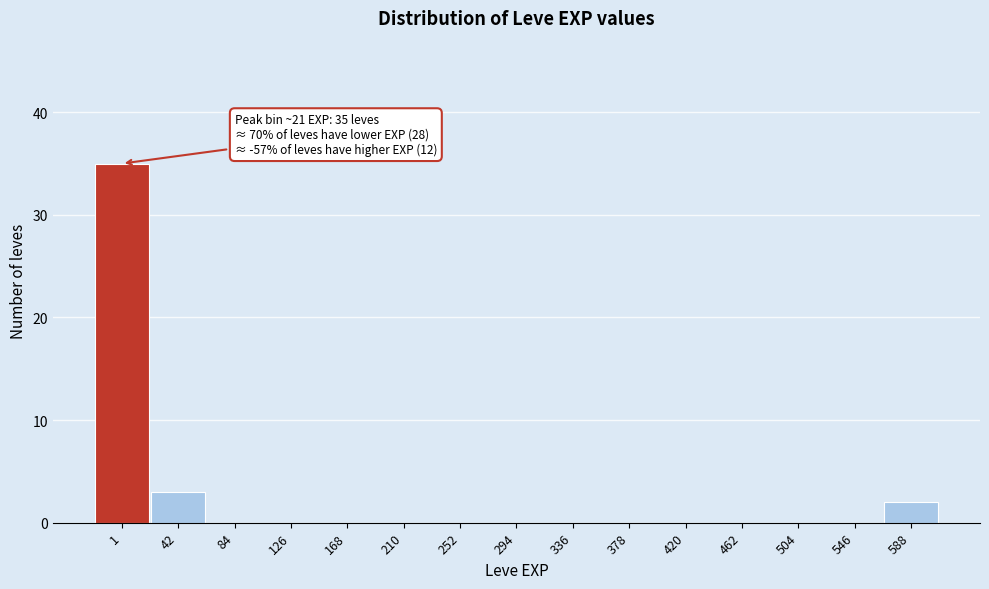

Reading right to left, transcribe all the data shown in this chart.

588=2	546=0	504=0	462=0	420=0	378=0	336=0	294=0	252=0	210=0	168=0	126=0	84=0	42=3	1=35